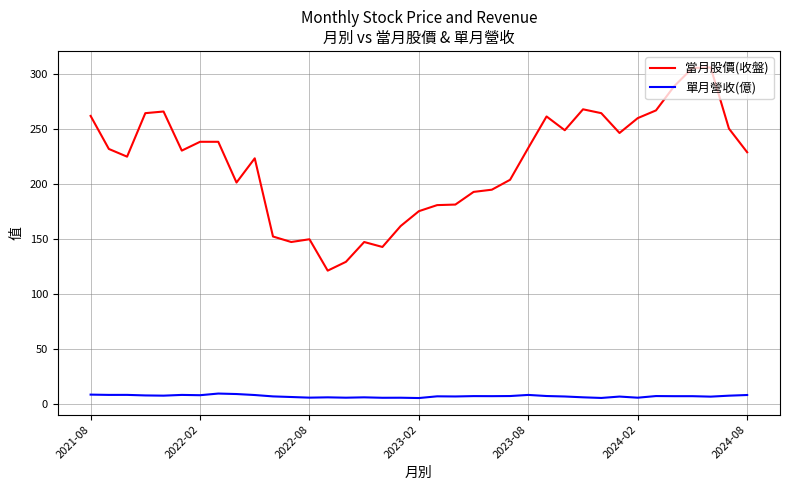

Which series has the largest total across all categories?

當月股價(收盤)